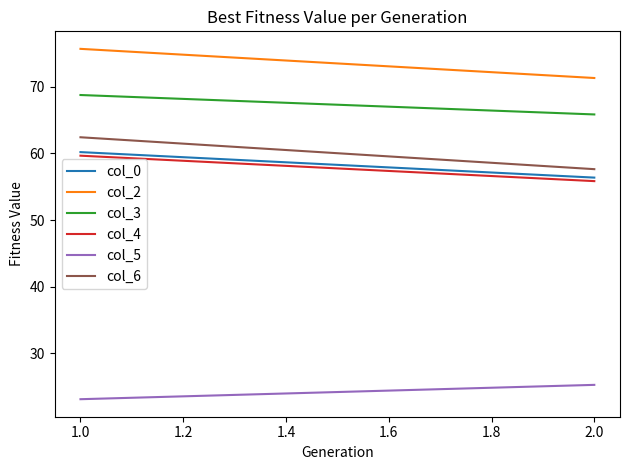

How many lines are shown in the chart?

6